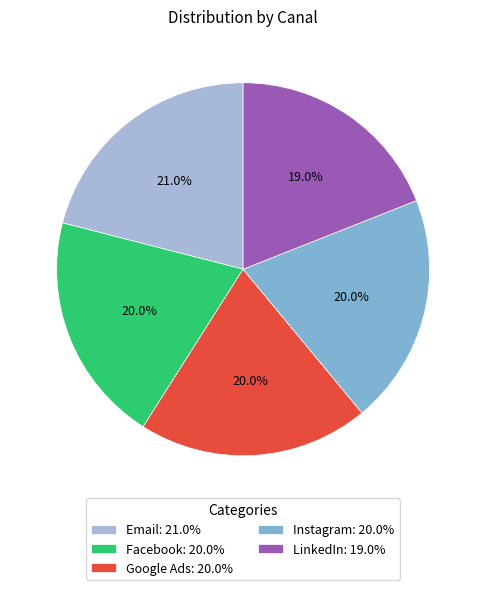

Does Google Ads account for over 50% of the chart?

No